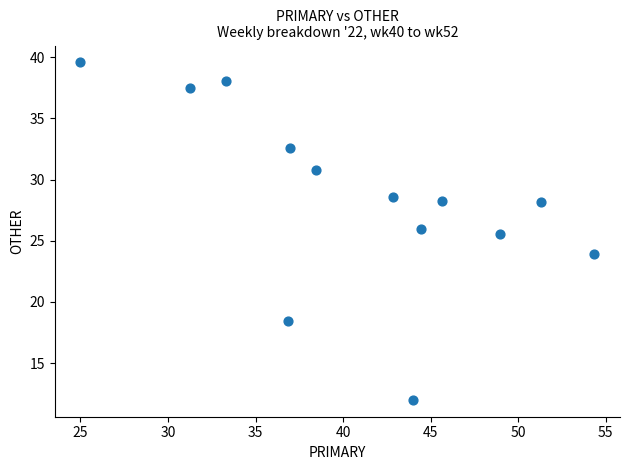

What is the range of X values (max minus min)?

29.3